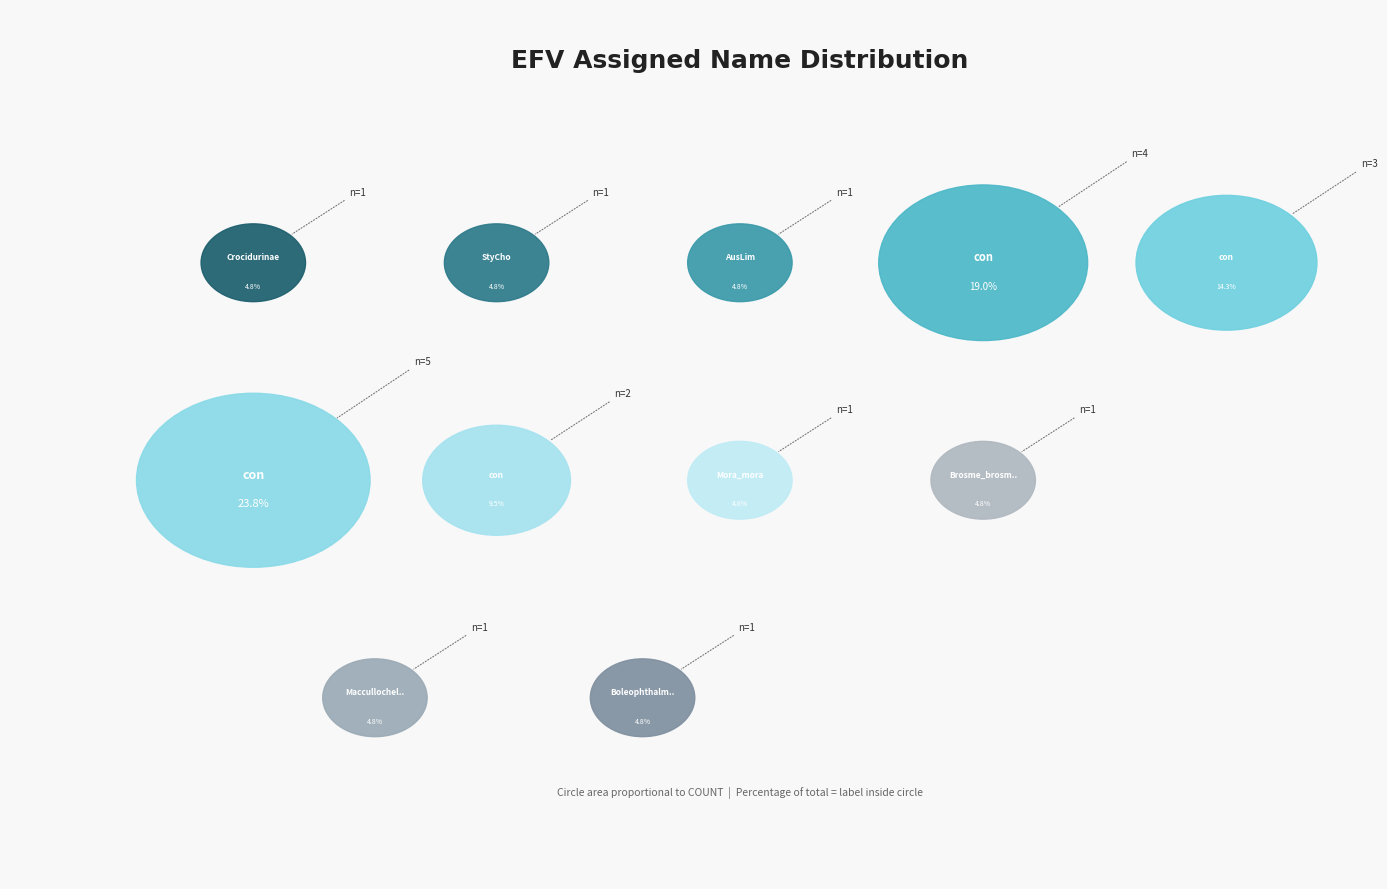

Which category has the smallest portion of the pie?

EFV-Pesti.1-Crocidurinae